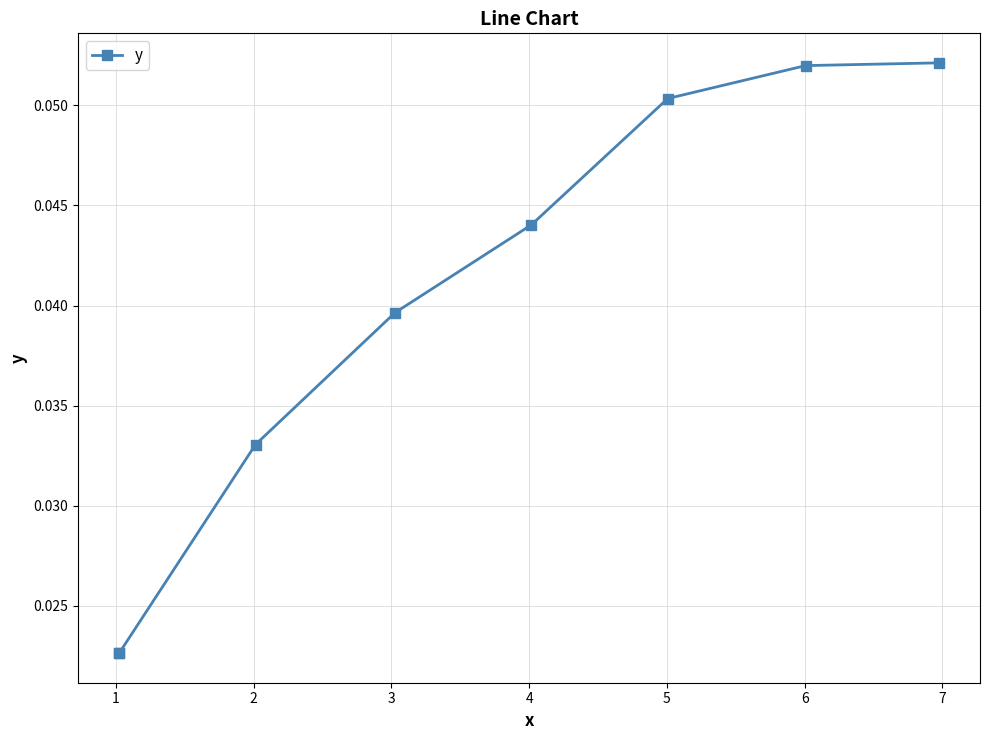

Is it true that the value at 2 is 0.0?

False